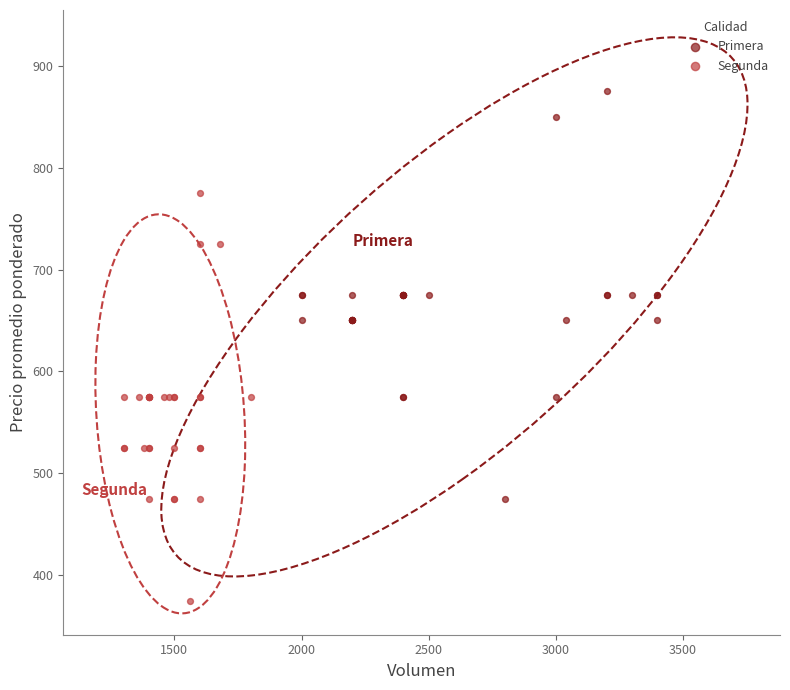

Which series contains the lowest Y value?

Segunda